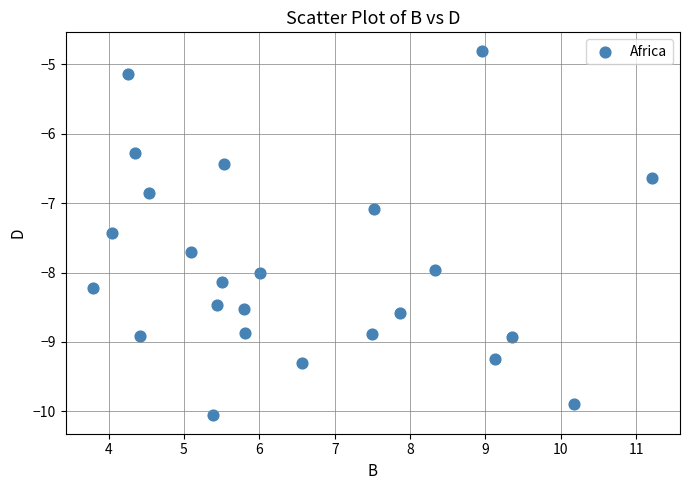

What Y value in the scatter plot is closest to -7?

-7.1